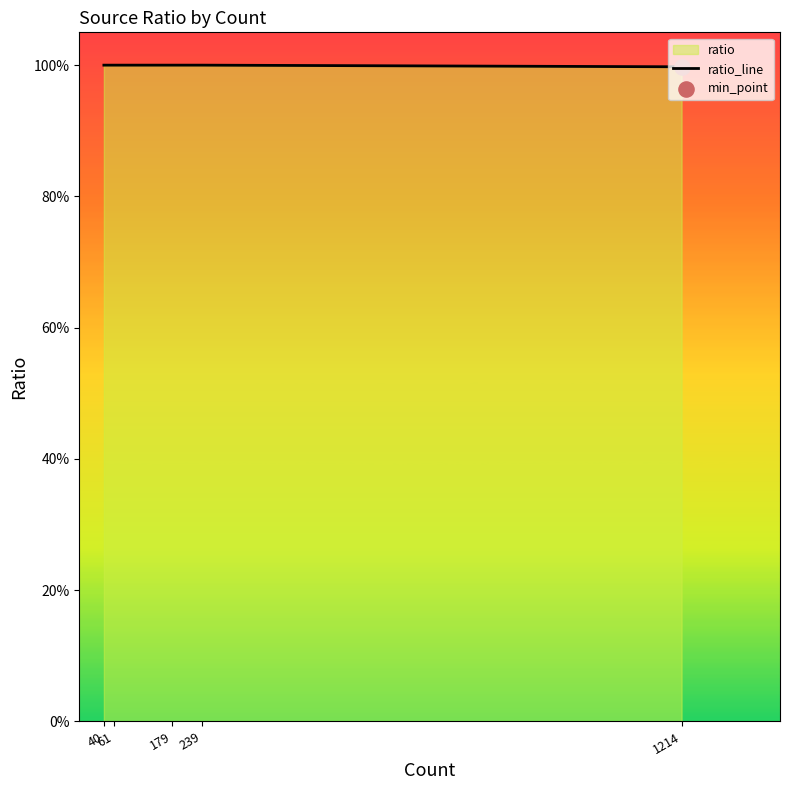

What is the ratio of the value at 179 to the value at 61?

1.0